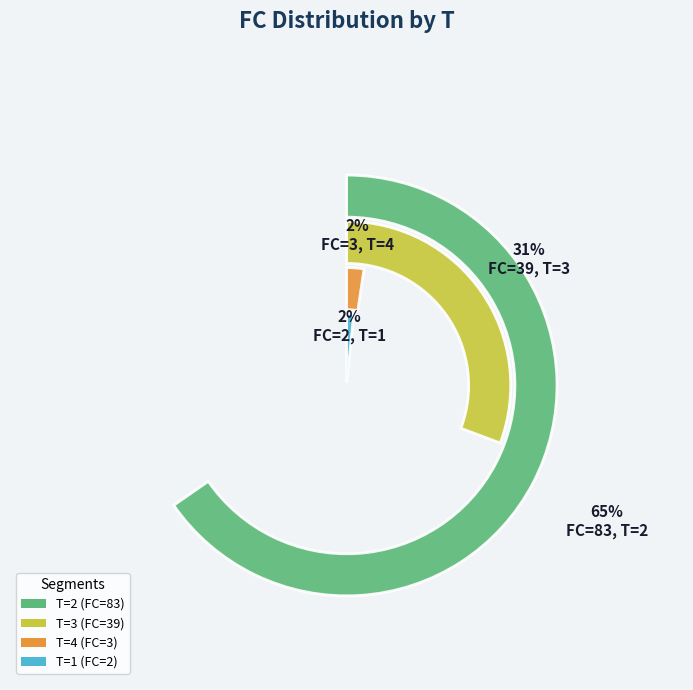

Does 2 account for over 50% of the chart?

Yes